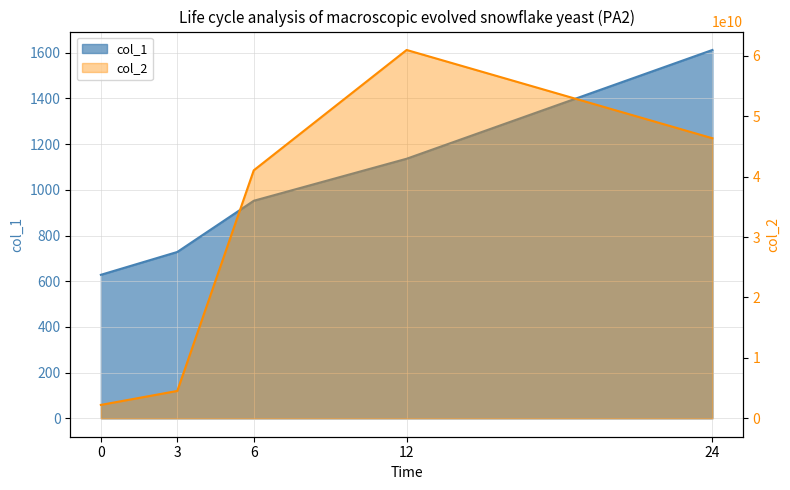

What is the sum of the col_1 values at 0 and 3?

1356